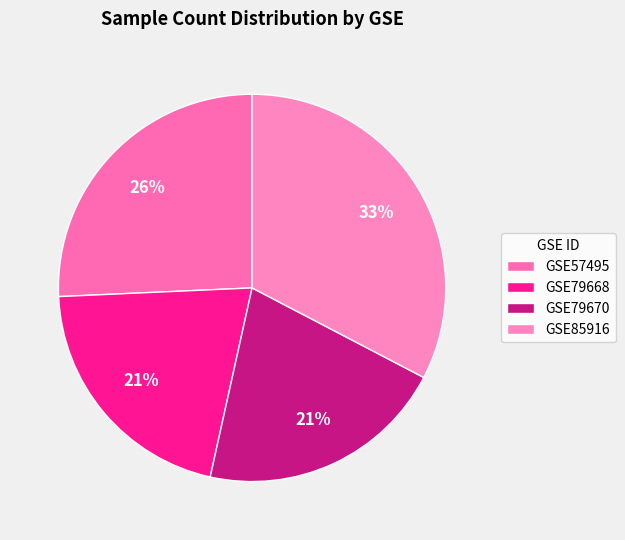

What percentage is NOT represented by GSE79668?

79.2%